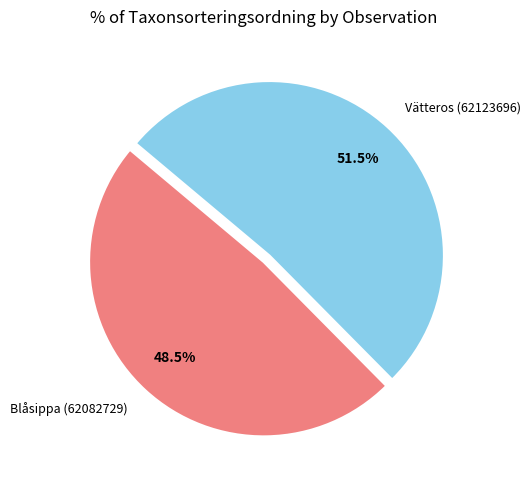

To the nearest percent, what is the difference between the largest and smallest slice percentages?

3%